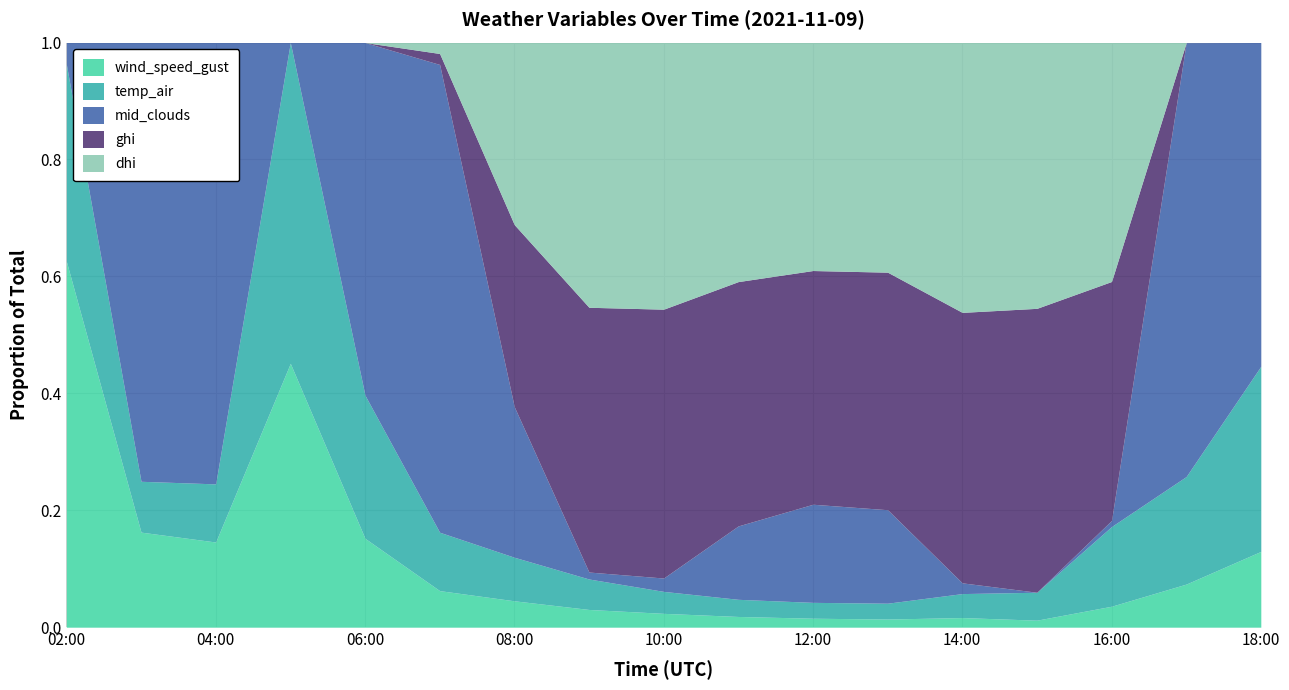

What is the spread (max minus min) of values at 2021-11-09 09:00?

111.1